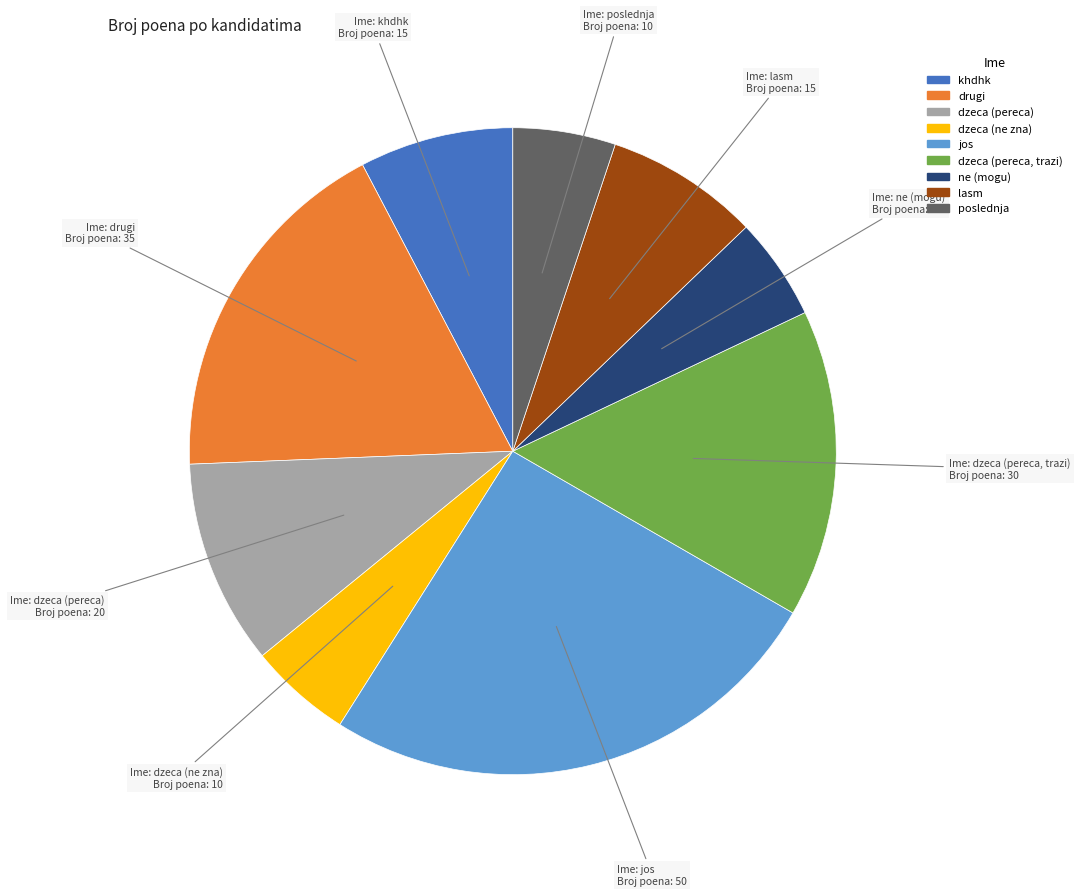

Approximately how many times larger is the value at ne (mogu) compared to lasm?

0.7